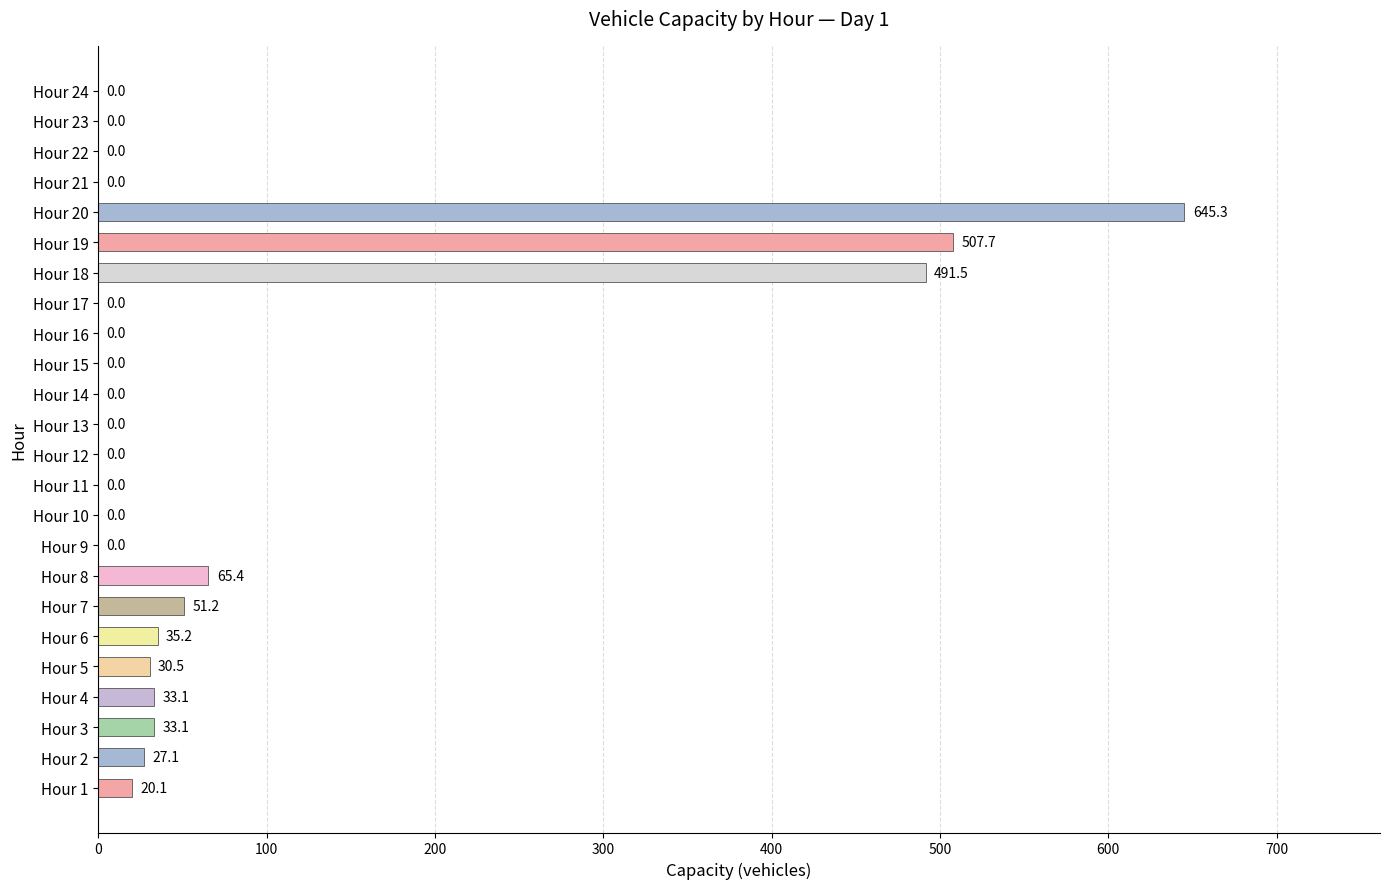

Count the number of categories in the chart.

24